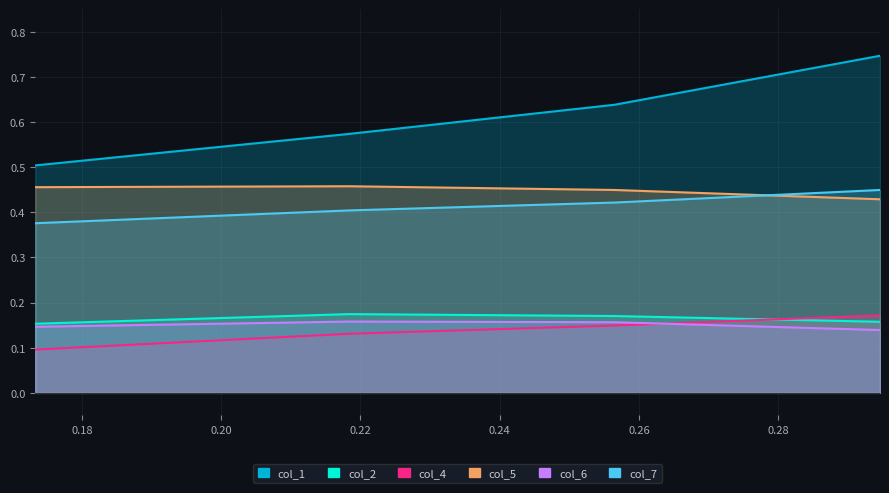

What are all the series names shown in the legend?

col_1, col_2, col_4, col_5, col_6, col_7